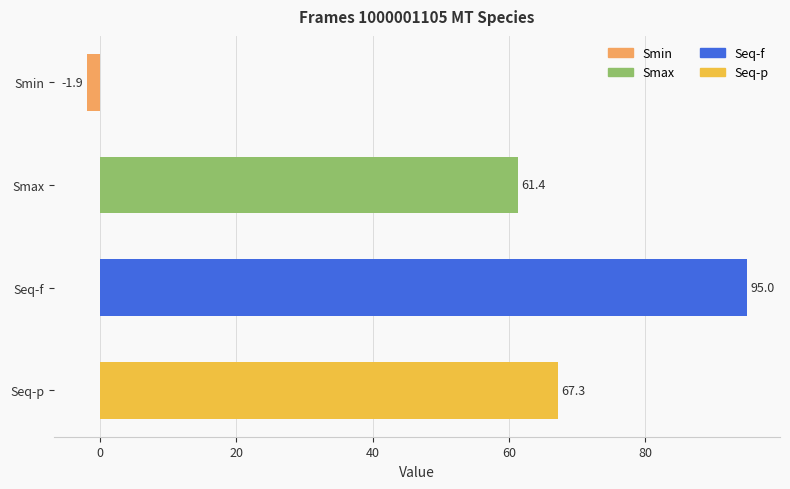

Which label corresponds to the largest value in the chart?

Seq-f